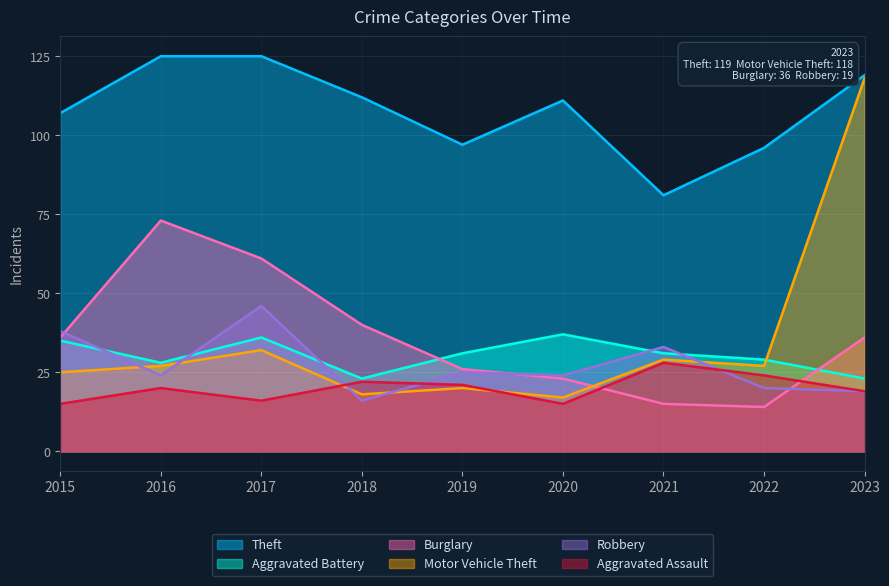

At 2018, list the series in order from smallest to largest.

Robbery, Motor Vehicle Theft, Aggravated Assault, Aggravated Battery, Burglary, Theft